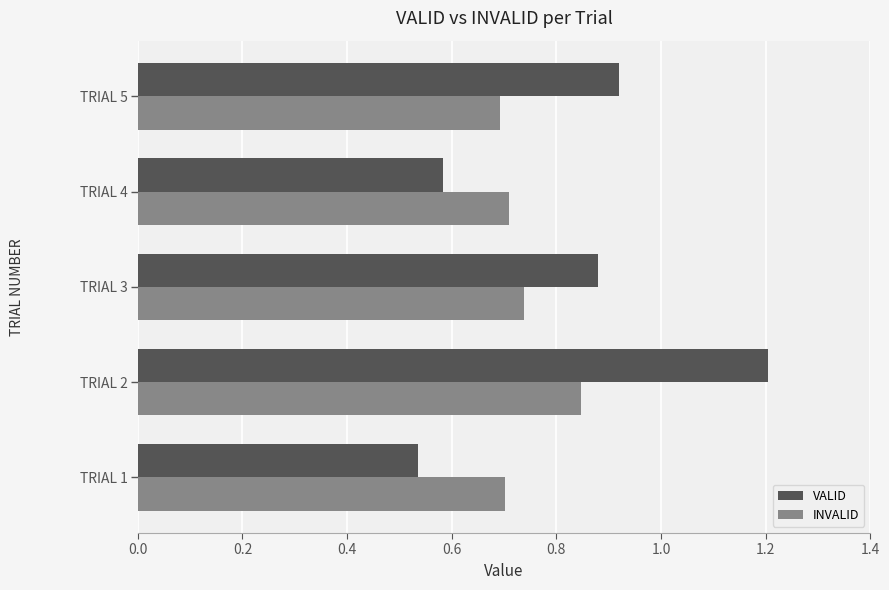

Between TRIAL 2 and TRIAL 5, which series saw the biggest shift?

VALID